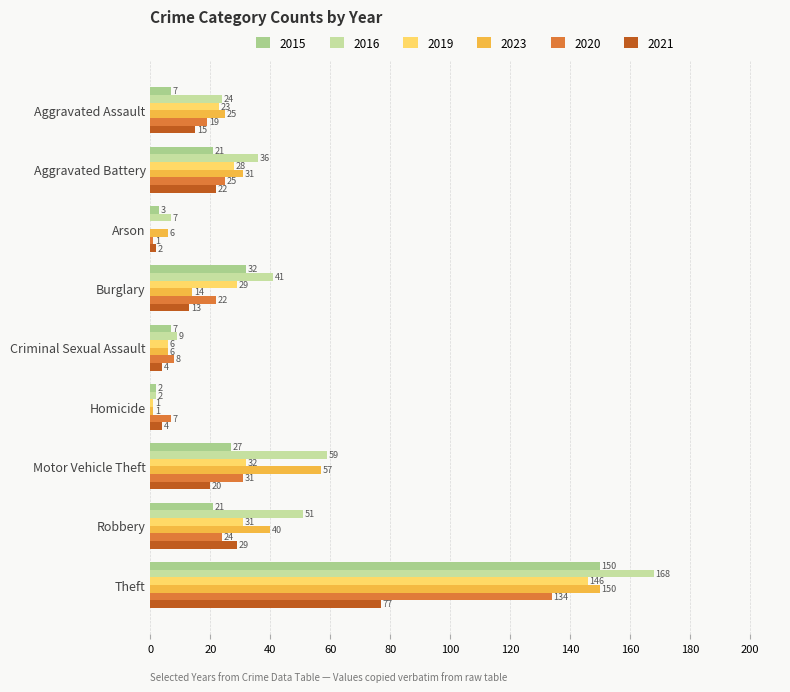

What is the difference between the second highest and minimum values in the 2023 series?

56